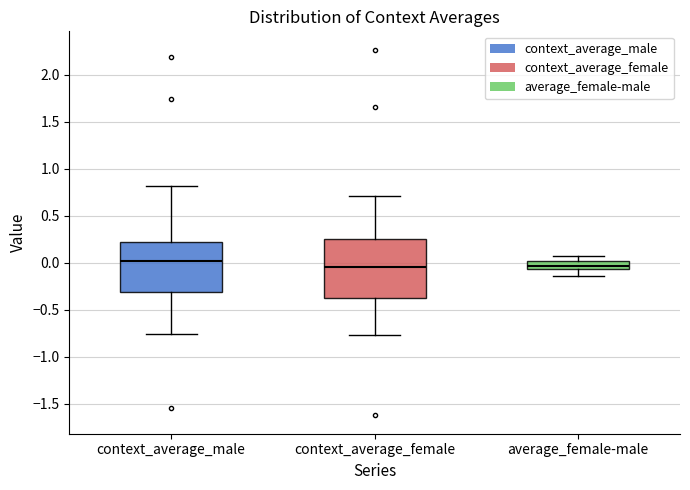

Comparing the boxes themselves (not the whiskers), which one is the tallest?

context_average_female